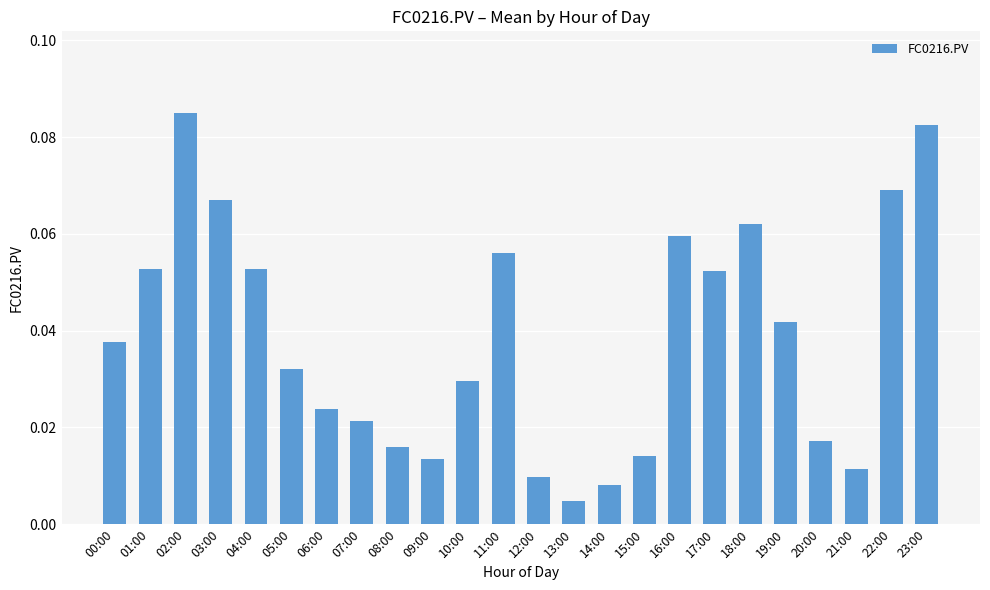

What is the label of the 14th bar from the left?

13:00